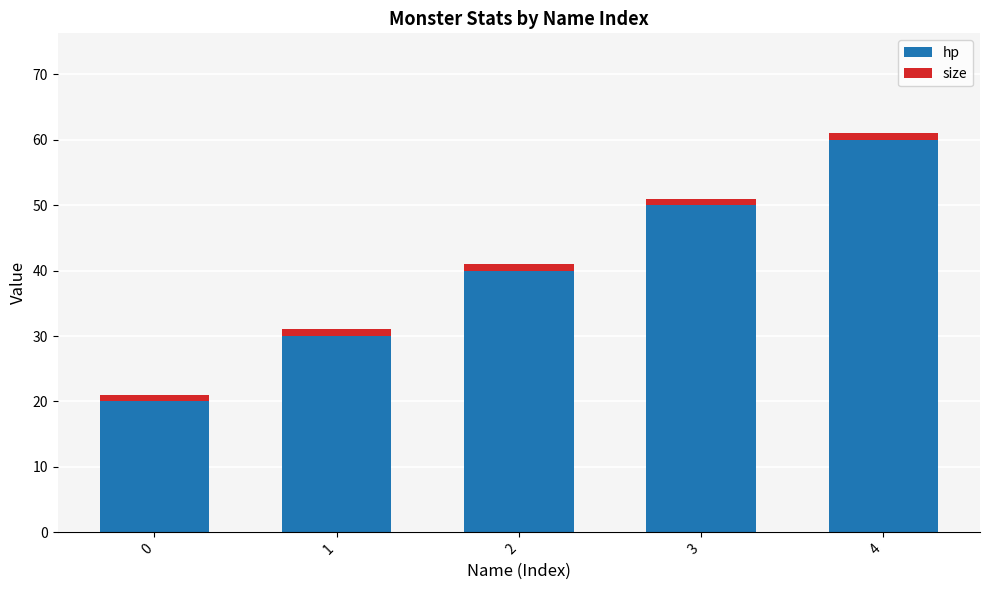

At which category is the sum across all series the highest?

4